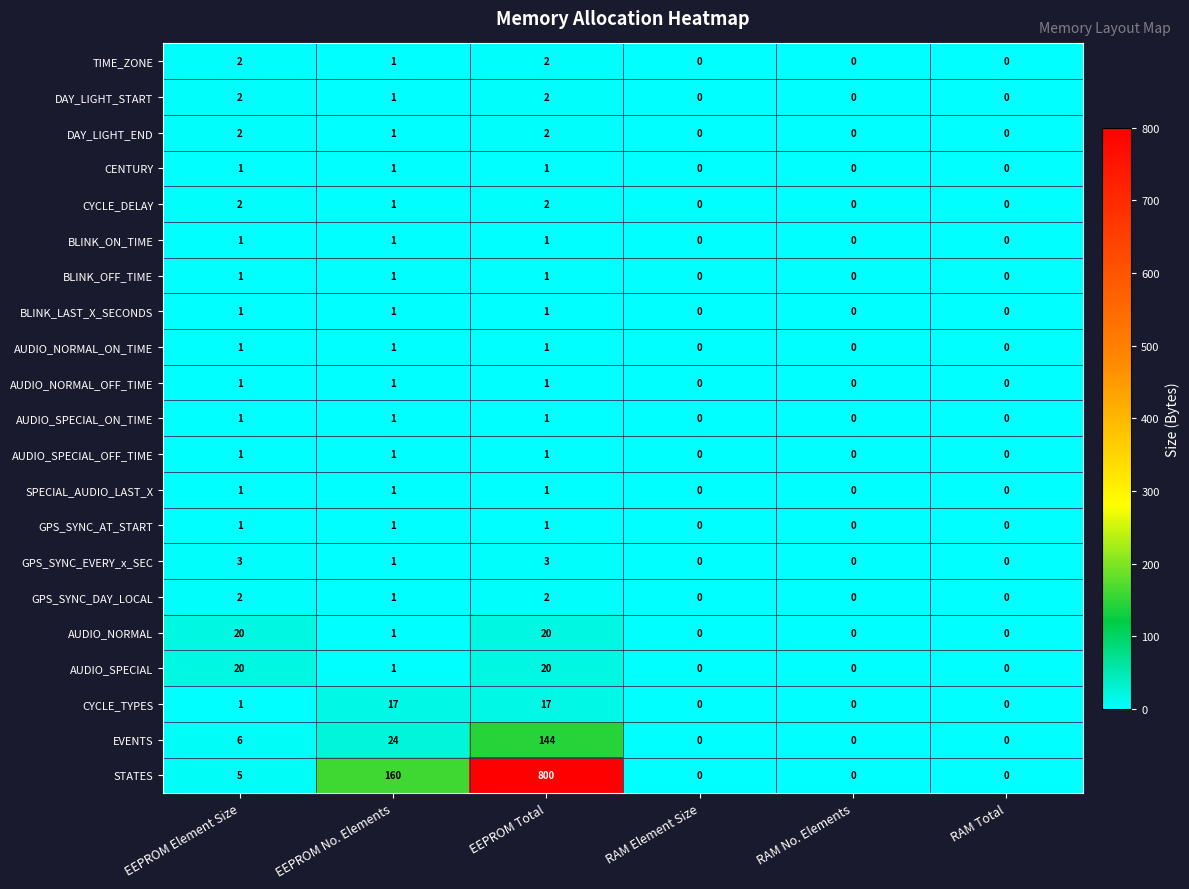

What is the average value of the AUDIO_SPECIAL series?

7